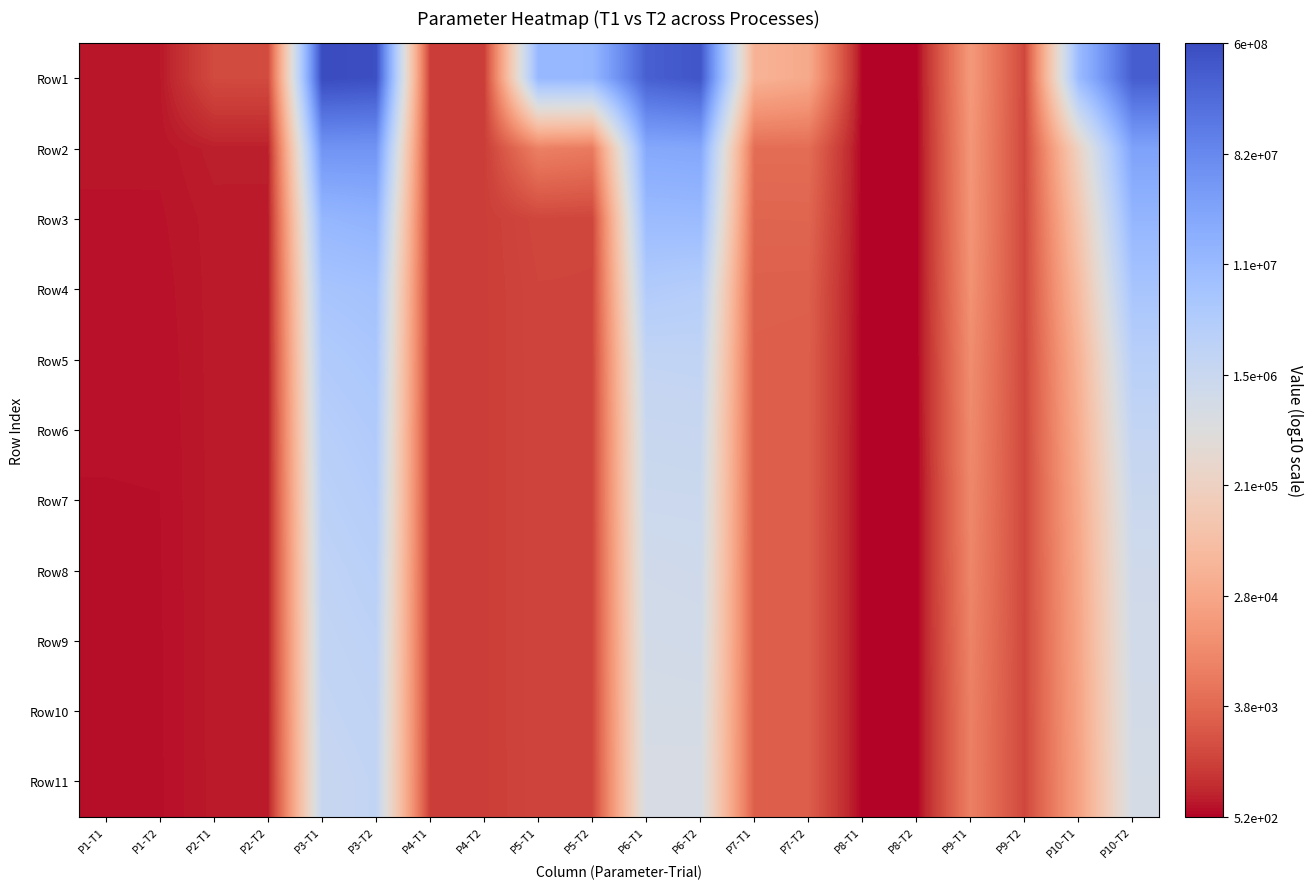

Count the number of data series in this chart.

11